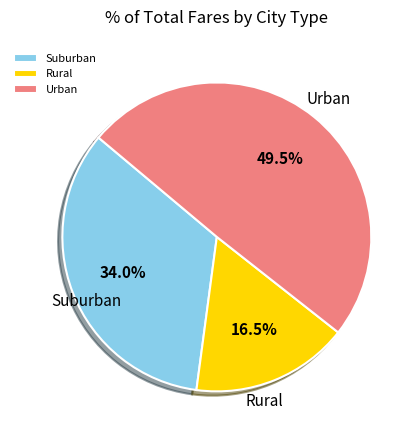

To the nearest percent, what is the average slice percentage?

33%